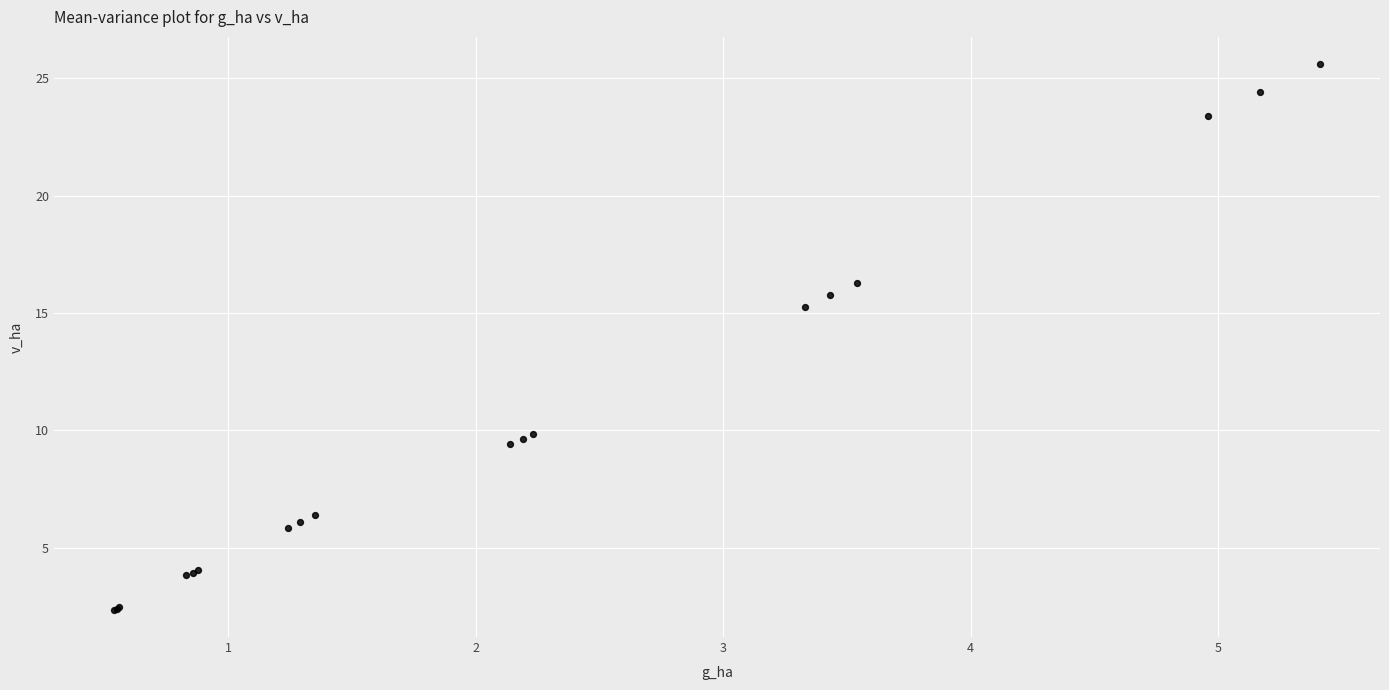

What Y value in the scatter plot is closest to 13?

15.3